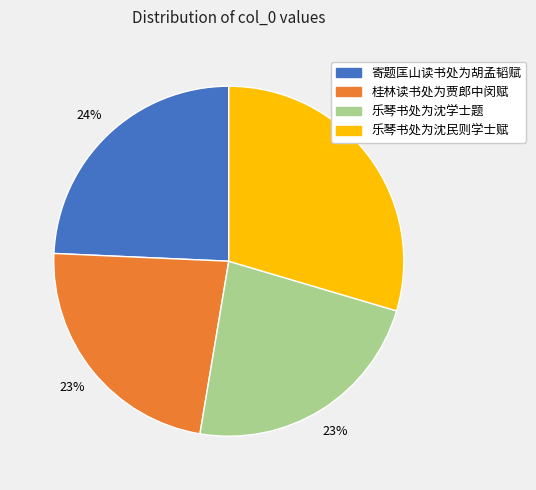

To the nearest percent, what portion does 寄题匡山读书处为胡孟韬赋 represent?

24%